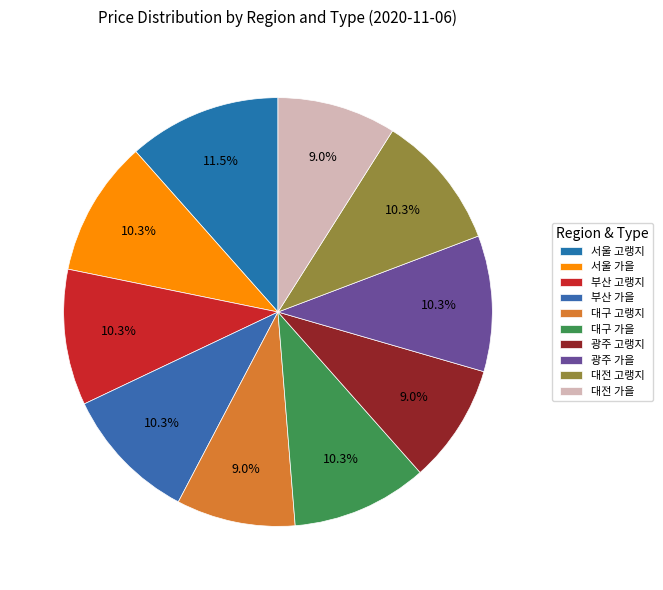

Does 서울 가을 represent more than half of the total?

No